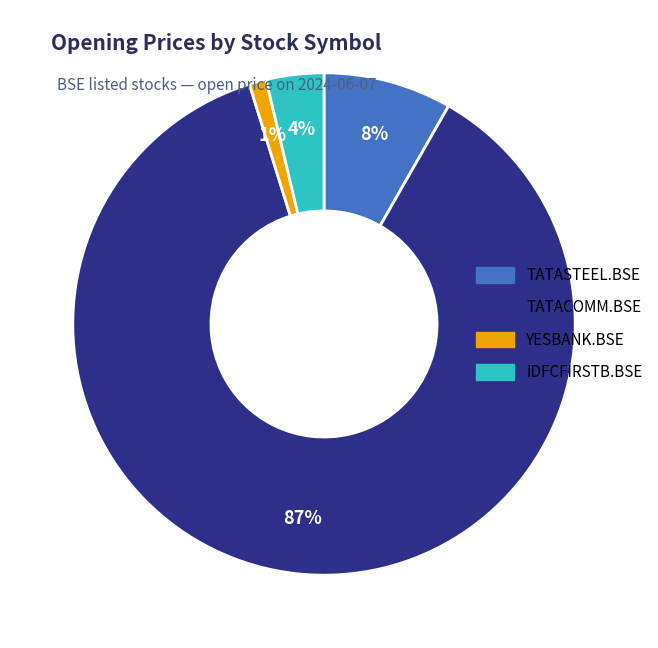

Combined, do YESBANK.BSE and TATACOMM.BSE account for over 50%?

Yes